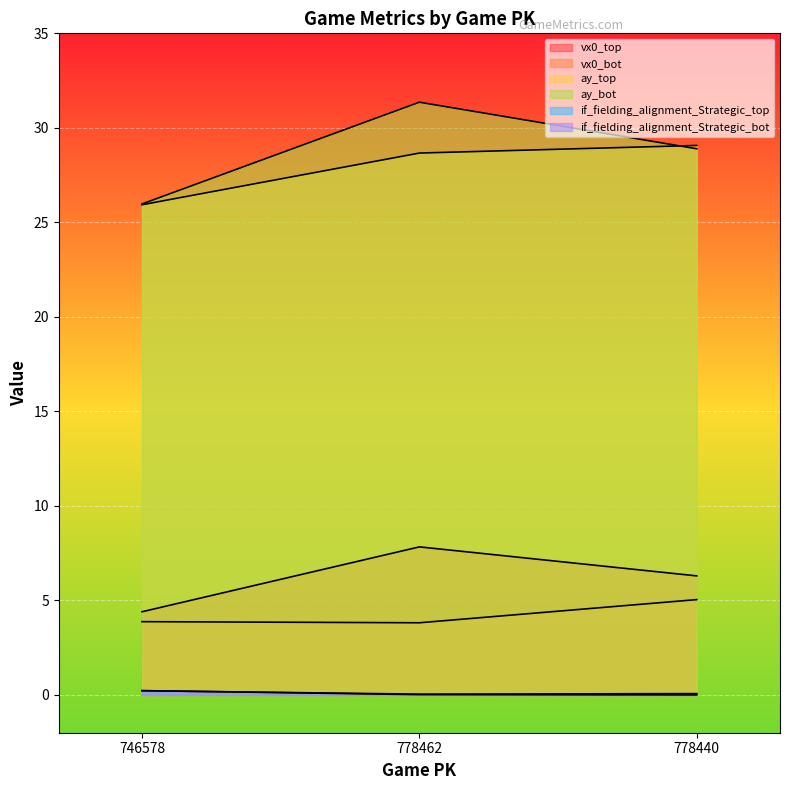

What is the label of the 2nd point from the left?

778462